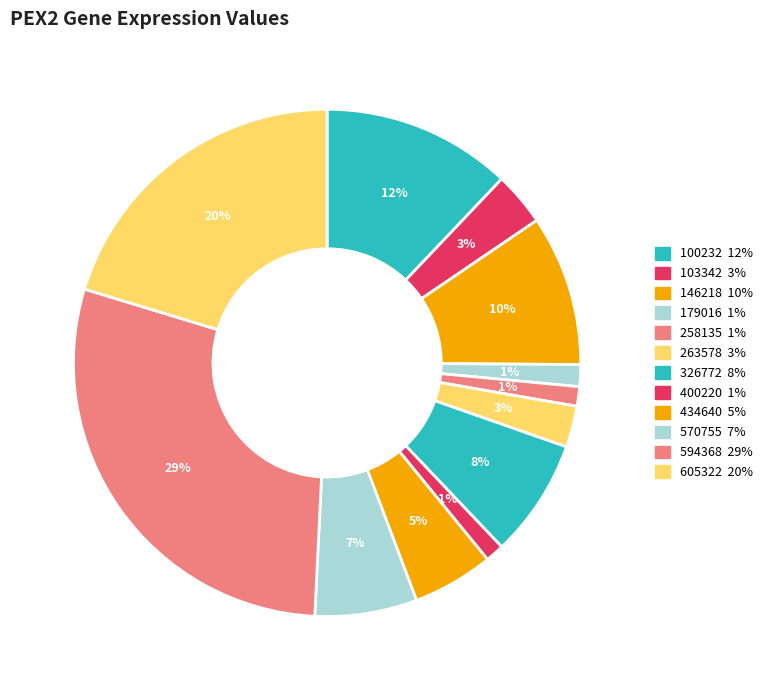

Which slice is the largest?

594368